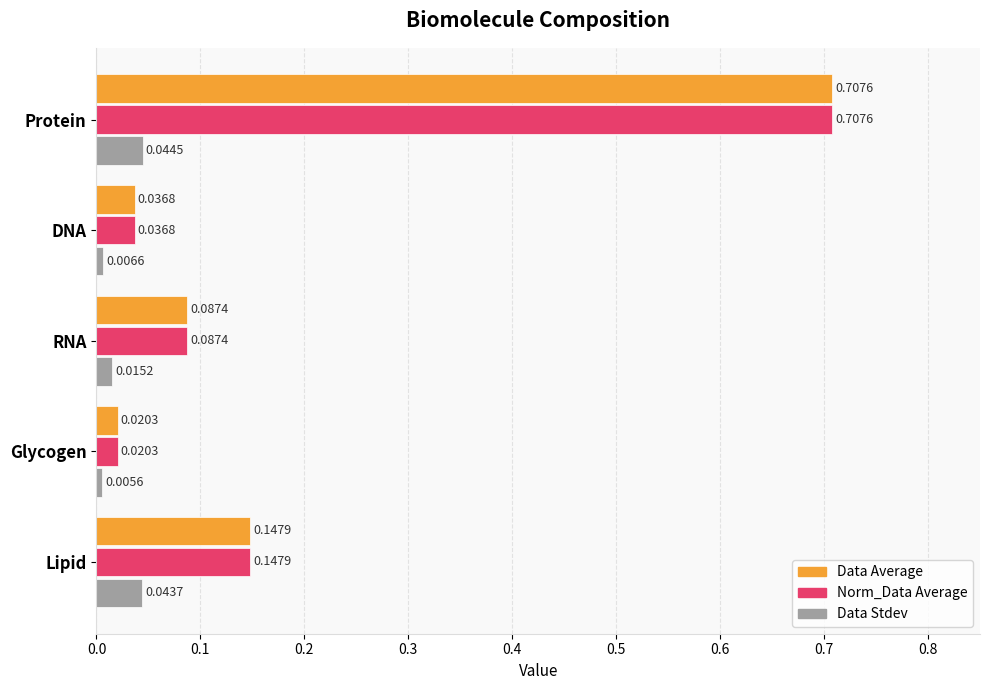

At which label is Norm_Data Average closest to 0?

Glycogen